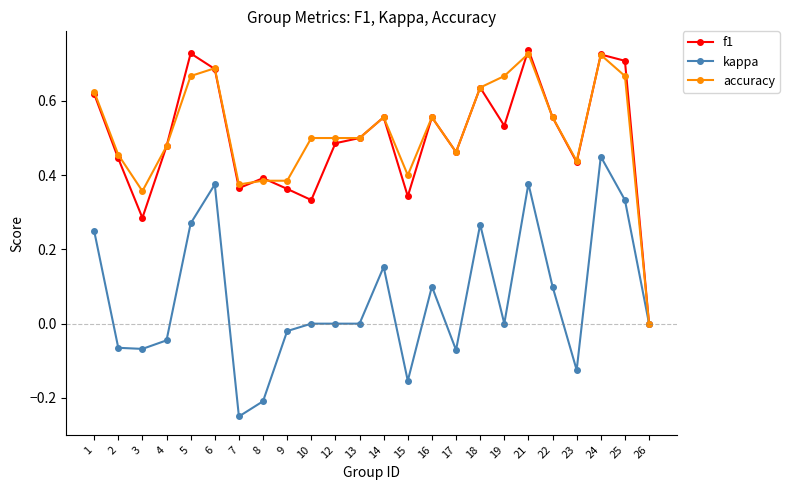

How many positive values does the f1 series have?

23